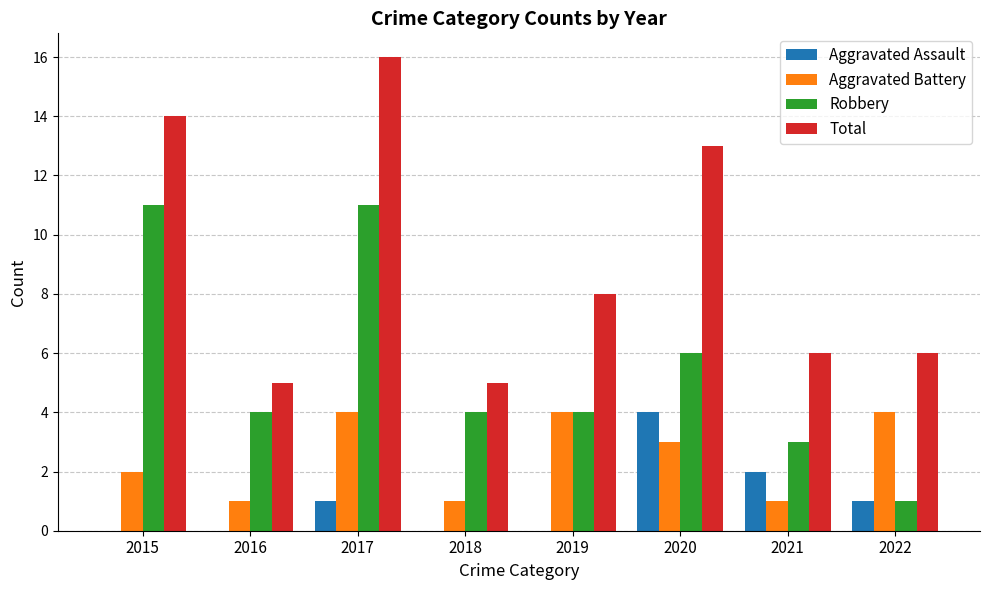

Which series has the largest range (max minus min)?

Total